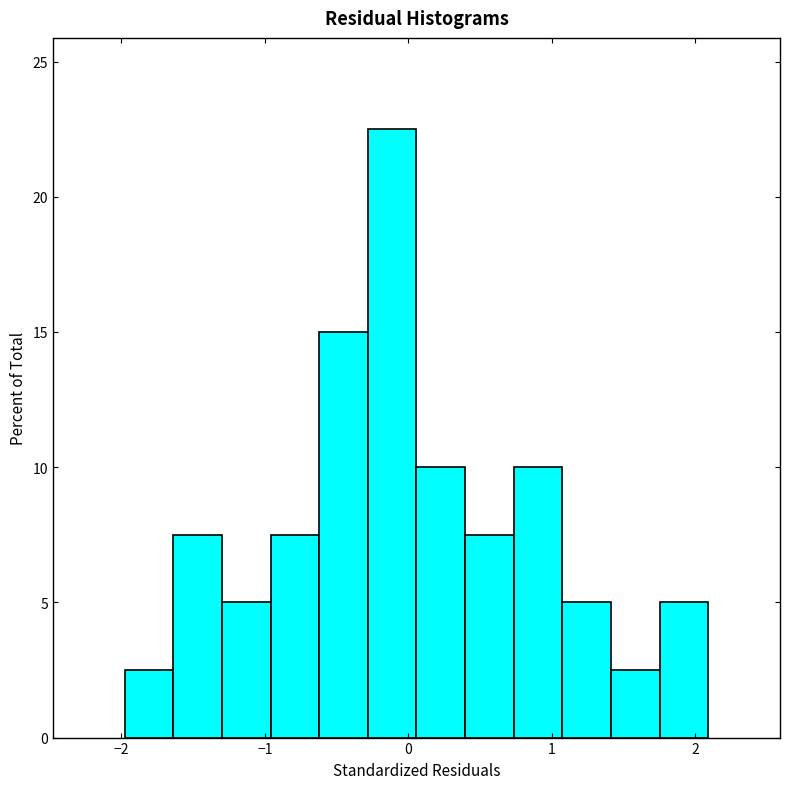

Around what value on the x-axis is the tallest bar? Give the approximate position of its centre, as read against the axis.

-0.1